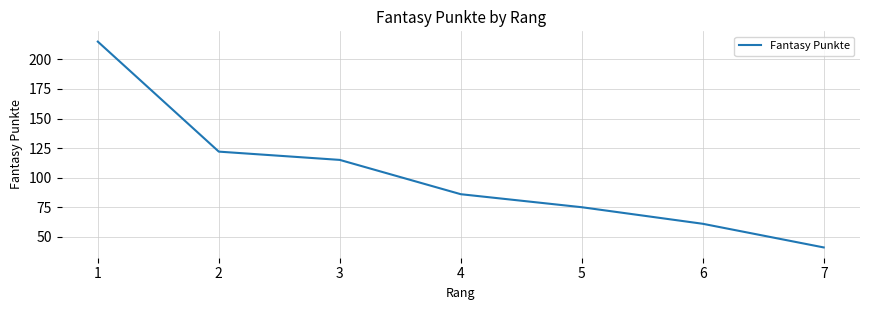

What value does the data have at 5?

75